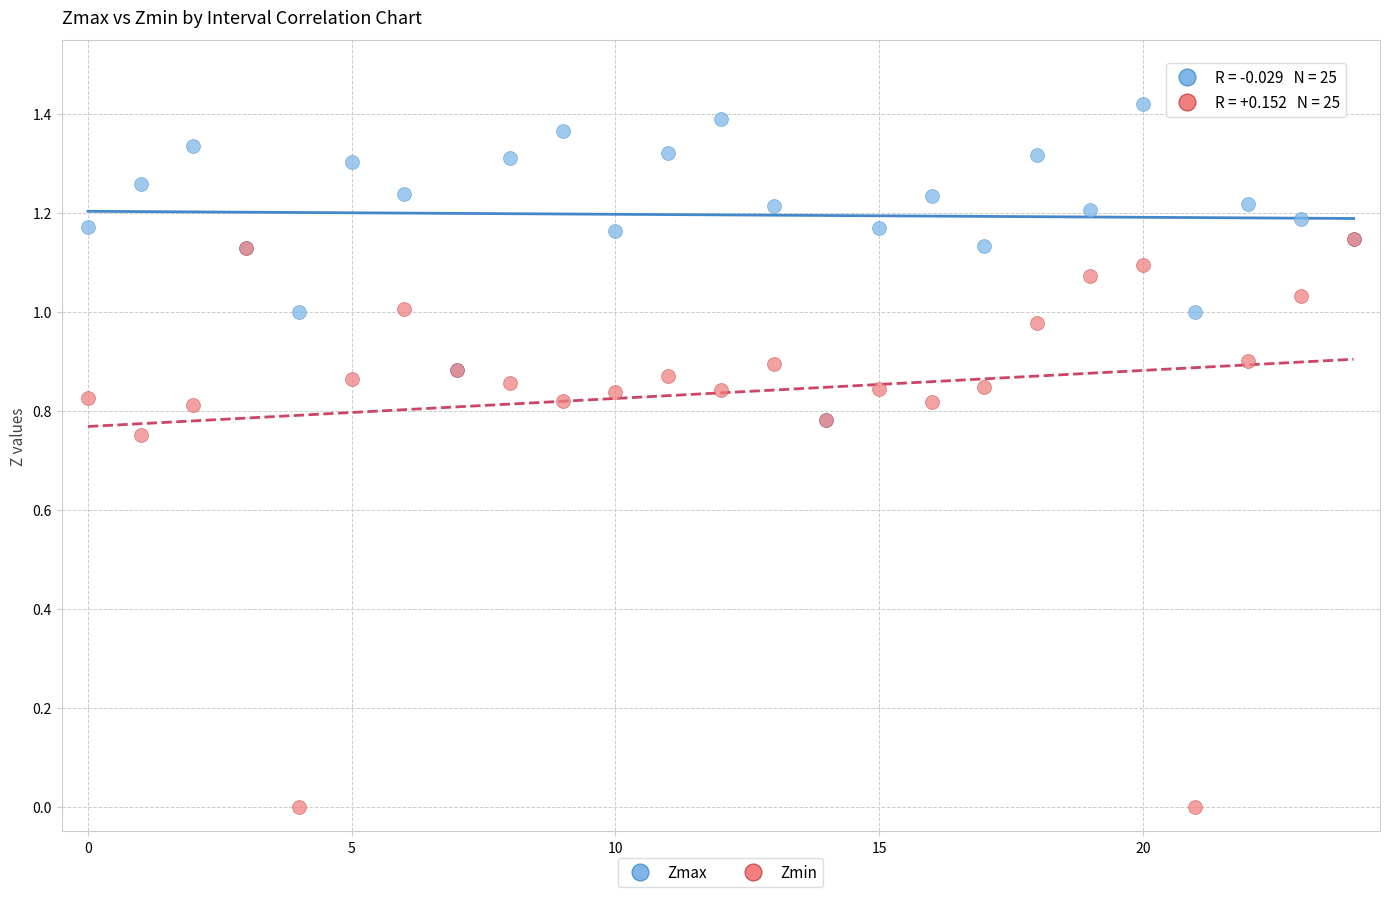

Which series contains the highest Y value?

Zmax